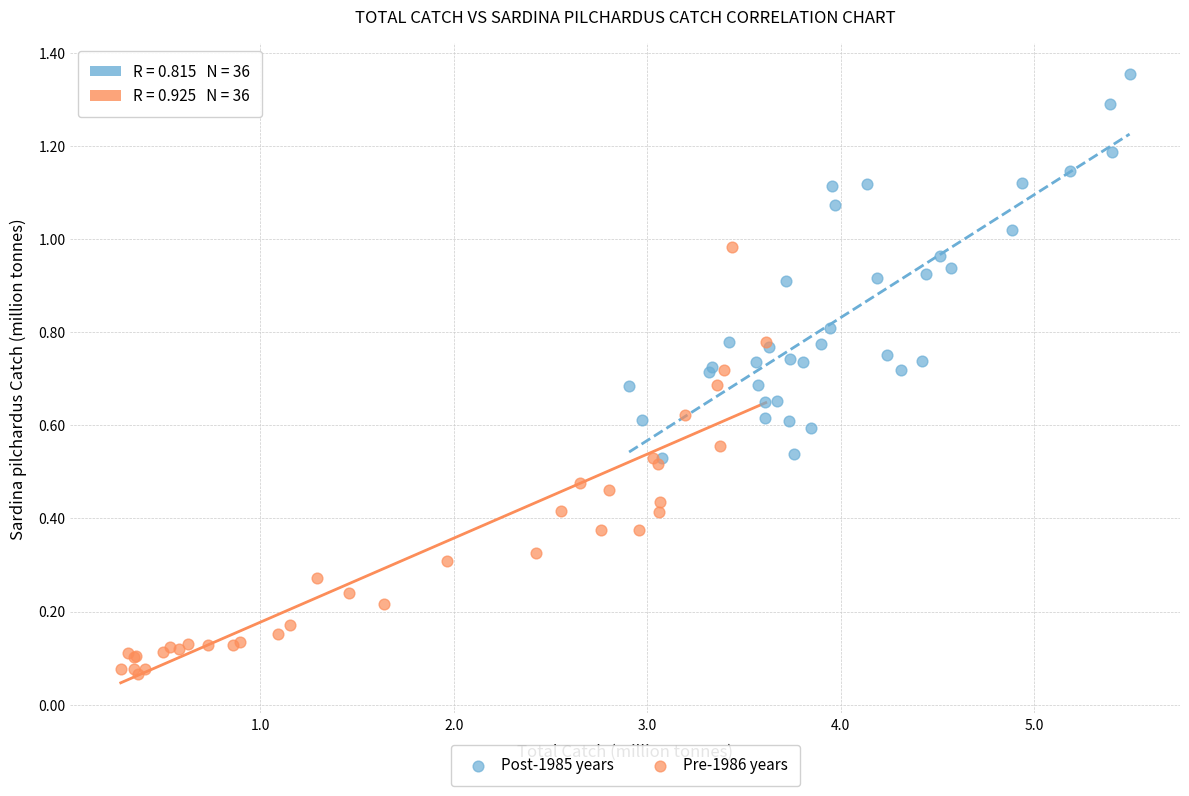

Which series reaches the maximum Y coordinate?

Post-1985 years